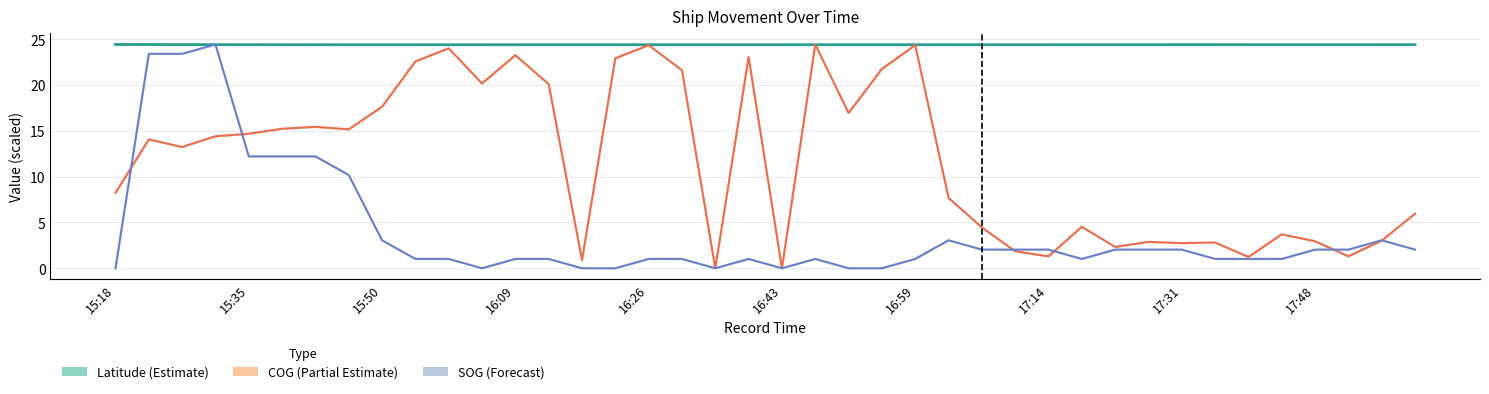

Reading left to right, what are all the values shown in this chart?

Latitude: 24.4	24.4	24.4	24.4	24.4	24.4	24.4	24.4	24.4	24.4	24.4	24.4	24.4	24.4	24.4	24.4	24.4	24.4	24.4	24.4	24.4	24.4	24.4	24.4	24.4	24.4	24.4	24.4	24.4	24.4	24.4	24.4	24.4	24.4	24.4	24.4	24.4	24.4	24.4	24.4
COG scaled: 8.2	14.1	13.2	14.4	14.7	15.2	15.4	15.2	17.6	22.6	24.0	20.2	23.3	20.1	0.9	22.9	24.4	21.6	0.0	23.1	0.0	24.4	17.0	21.8	24.4	7.7	4.5	1.9	1.3	4.5	2.3	2.9	2.7	2.8	1.2	3.7	3.0	1.3	3.0	6.0
SOG scaled: 0.0	23.4	23.4	24.4	12.2	12.2	12.2	10.2	3.1	1.0	1.0	0.0	1.0	1.0	0.0	0.0	1.0	1.0	0.0	1.0	0.0	1.0	0.0	0.0	1.0	3.1	2.0	2.0	2.0	1.0	2.0	2.0	2.0	1.0	1.0	1.0	2.0	2.0	3.1	2.0